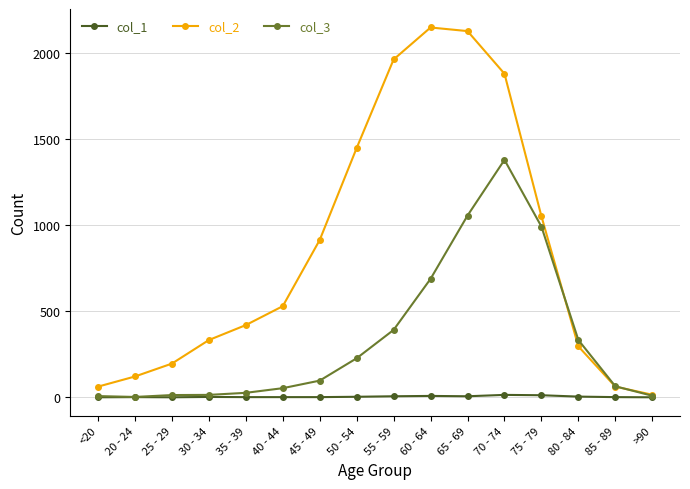

Which series changed the most between 45 - 49 and 55 - 59?

col_2